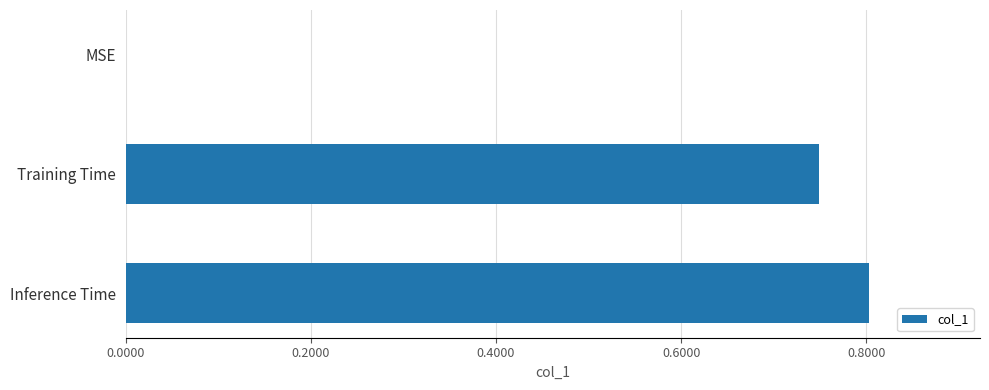

Does the chart contain stacked bars?

No